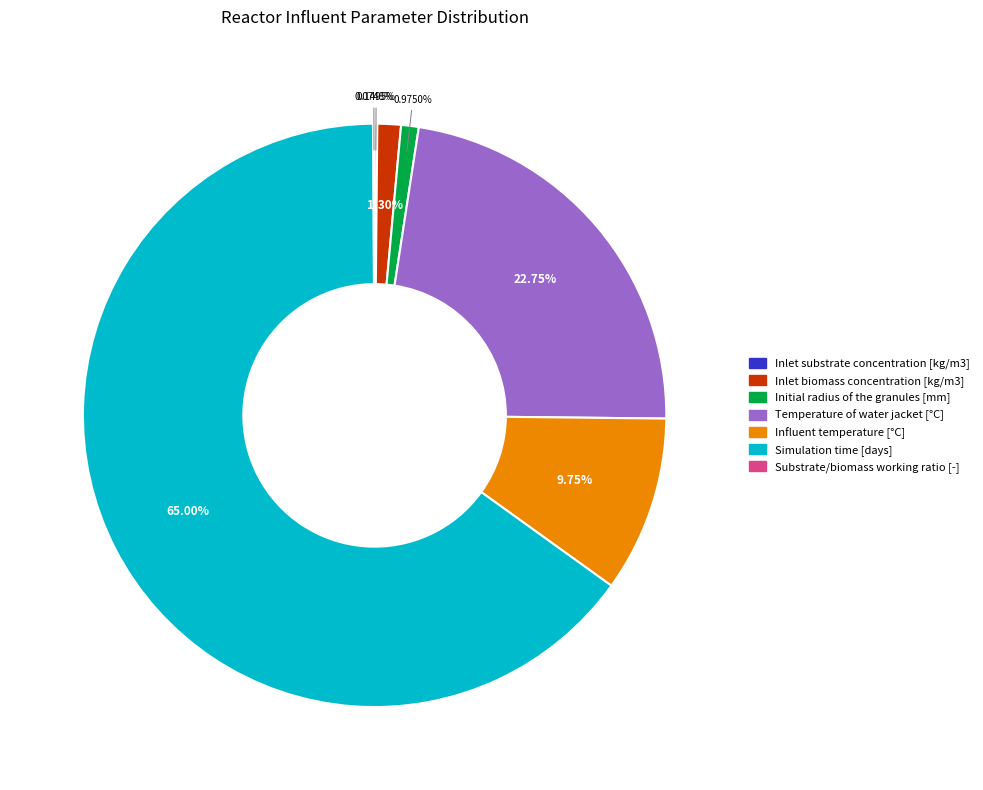

True or false: Temperature of water jacket [°C] accounts for 23% of the total.

True